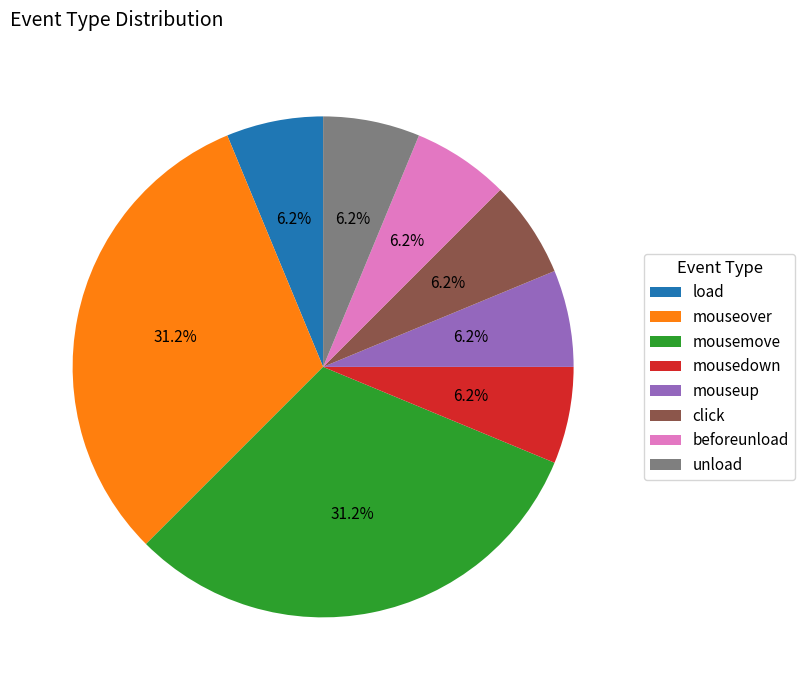

To the nearest percent, what is the average slice percentage?

12%